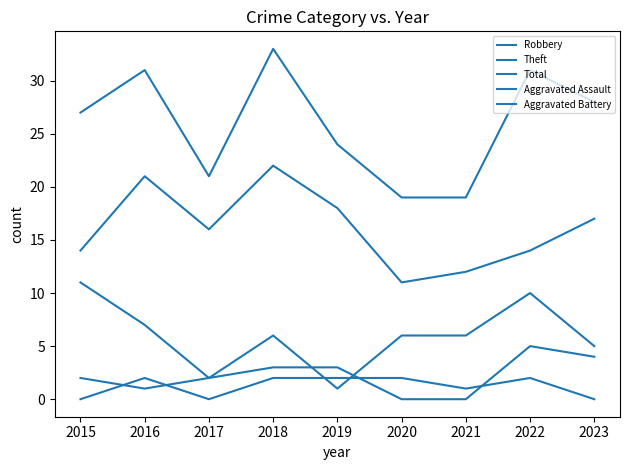

Does the chart display data point markers on the line(s)?

No